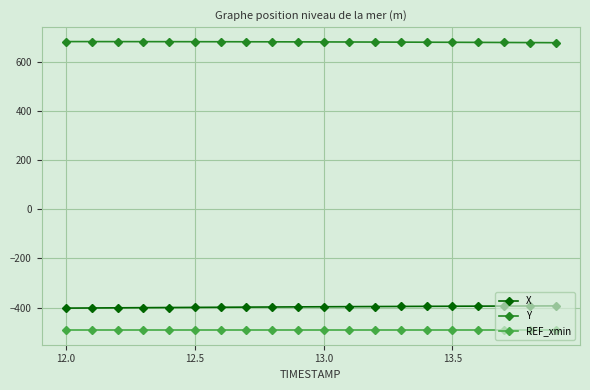

What is the value of the Y point at the 15th from the left?

680.0